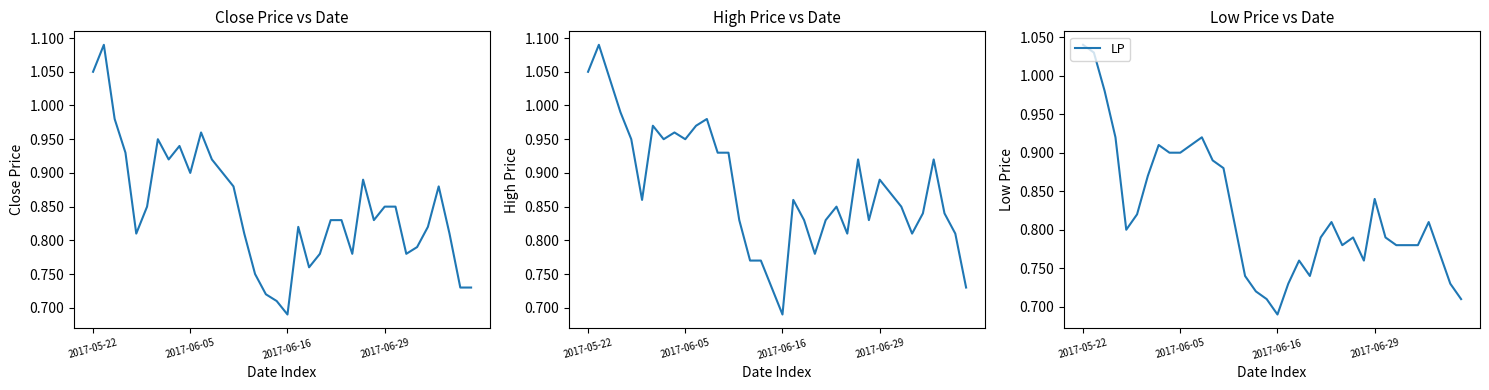

Is this an area chart (filled region under the line)?

No